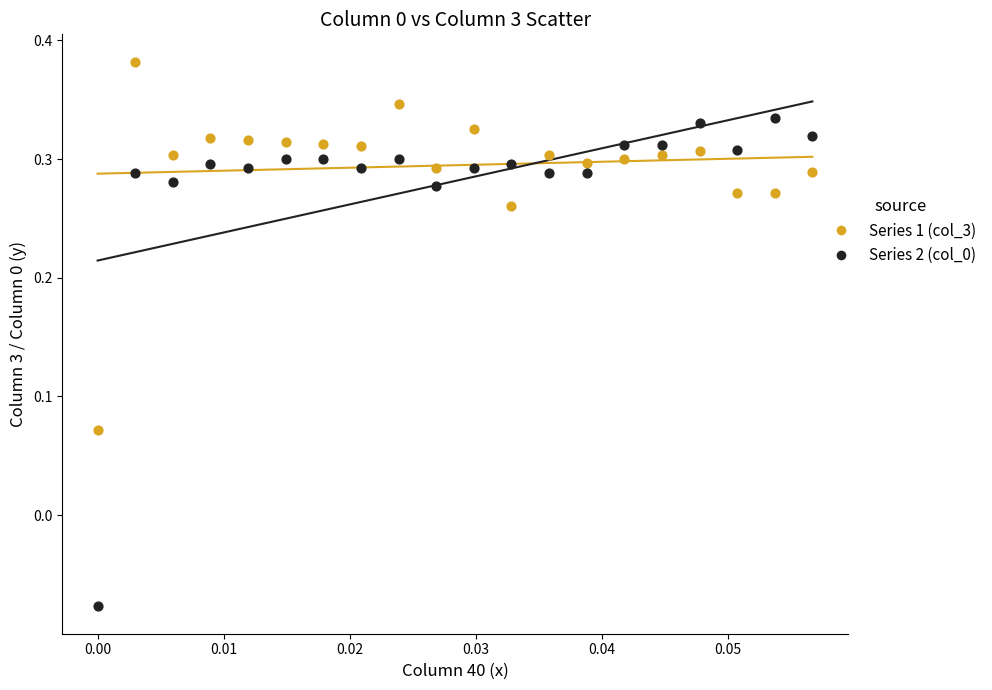

Which series reaches the maximum Y coordinate?

Series 1 (col_3)